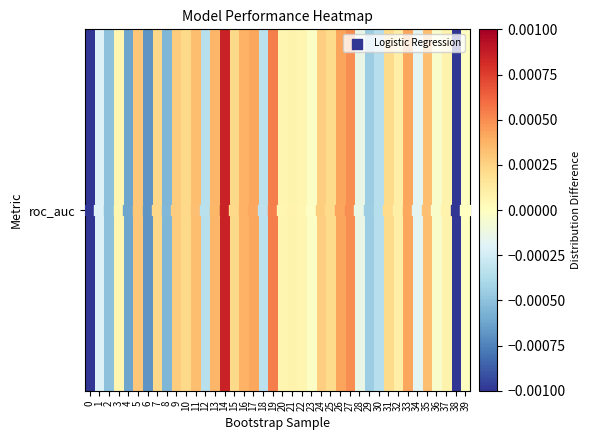

How many positive values are there?

24